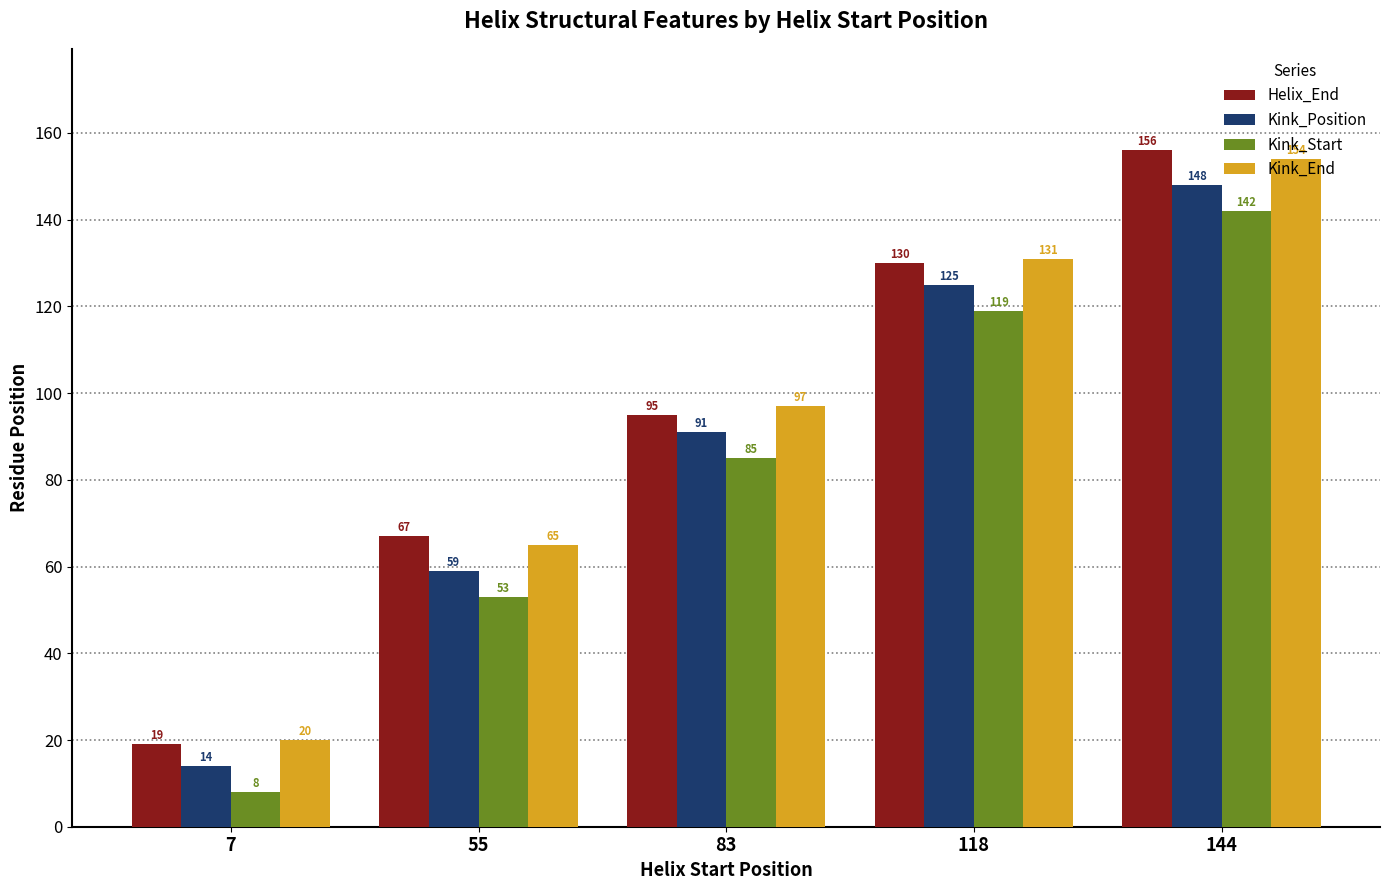

At which label is Kink_End closest to 87?

83